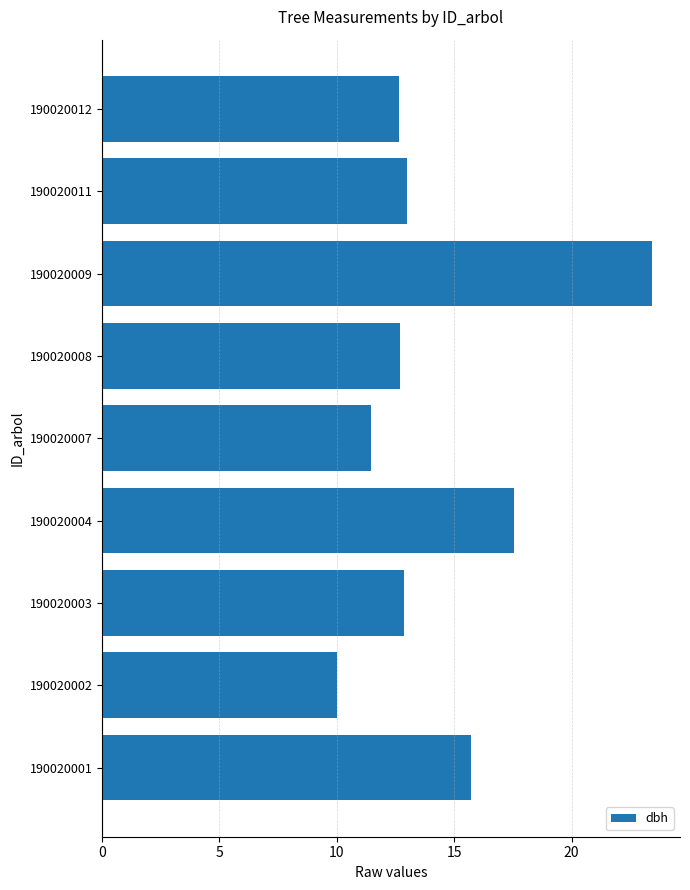

What is the difference between the values at 190020003 and 190020004?

4.7